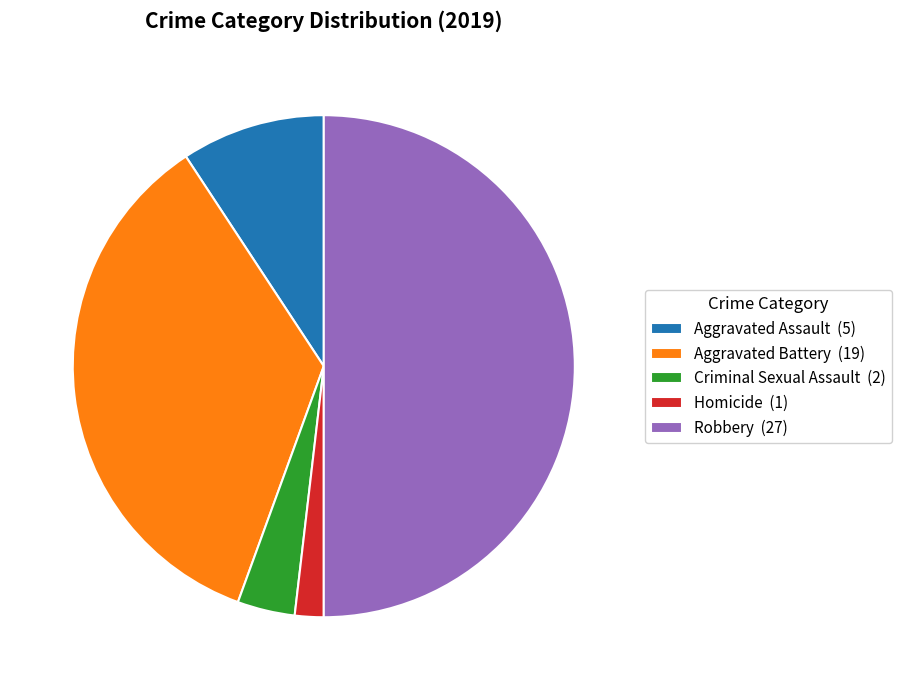

How many slices are in this pie chart?

5